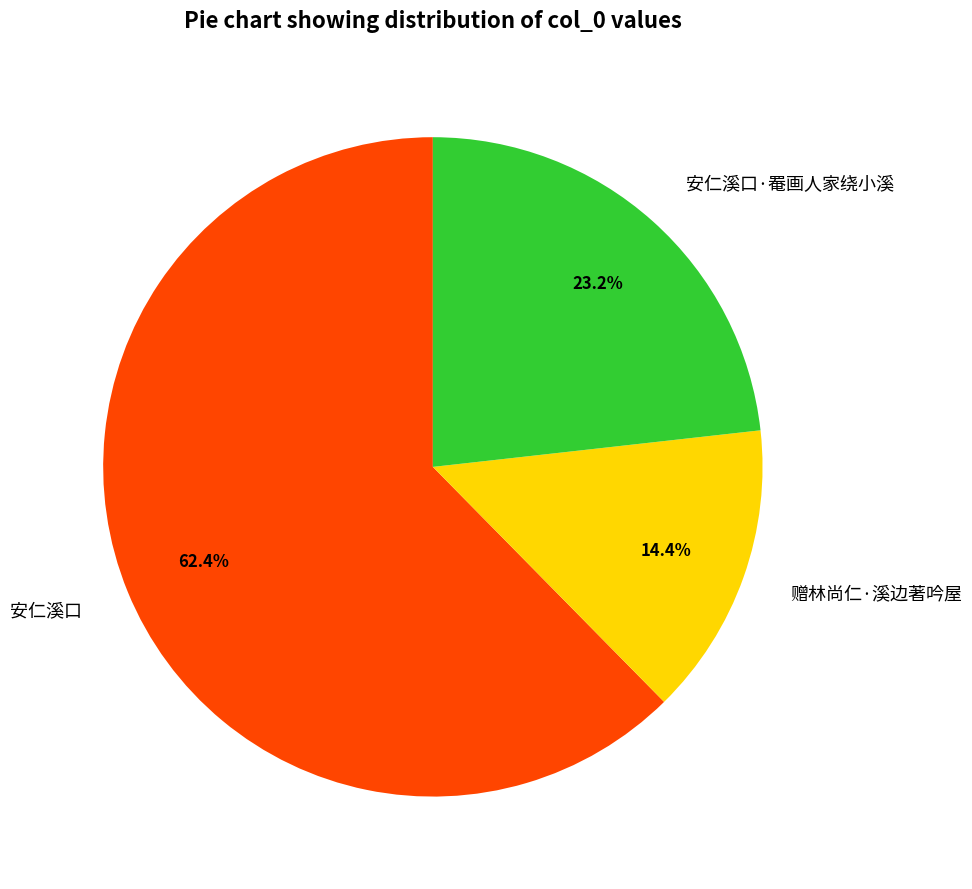

What percentage is the 赠林尚仁·溪边著吟屋 slice, to the nearest percent?

14%